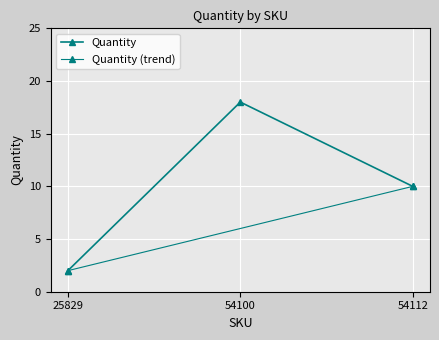

Count the values in the range 2 to 18.

3